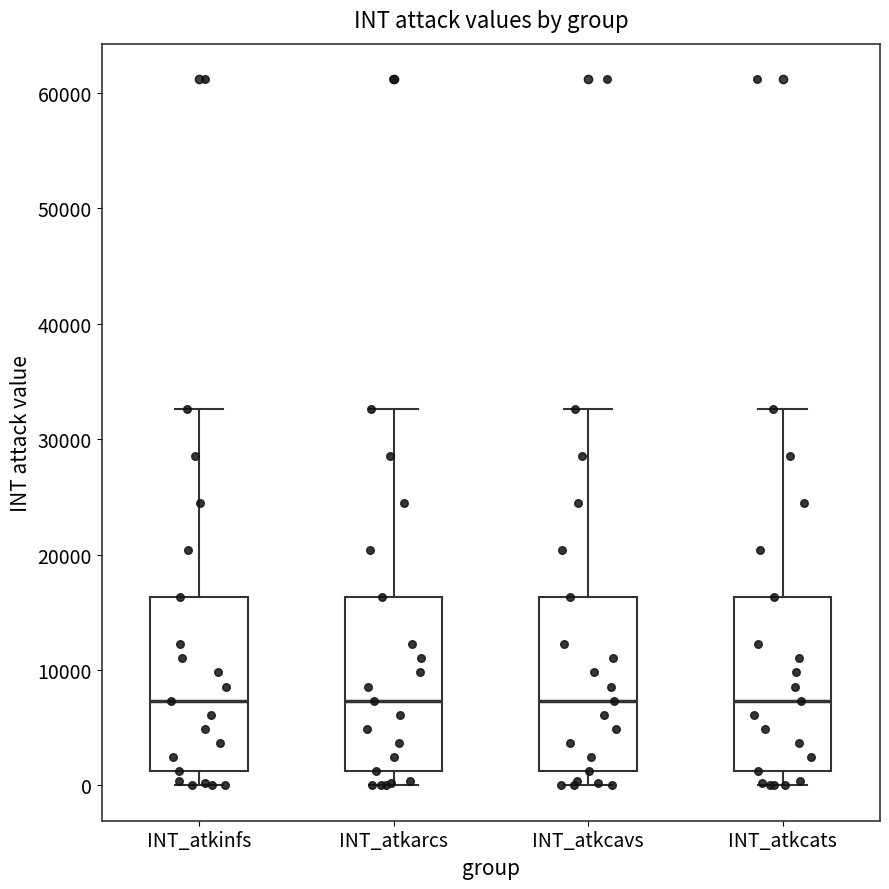

Reading left to right, transcribe this box plot: for each box, give where its median line is, the range the box spans, and where its two whiskers end, as read against the y-axis. The values are not printed on the chart, so give them approximately, as read against the axis.

INT_atkinfs: median 7000, box 1000 to 16000, whiskers 0 to 33000
INT_atkarcs: median 7000, box 1000 to 16000, whiskers 0 to 33000
INT_atkcavs: median 7000, box 1000 to 16000, whiskers 0 to 33000
INT_atkcats: median 7000, box 1000 to 16000, whiskers 0 to 33000